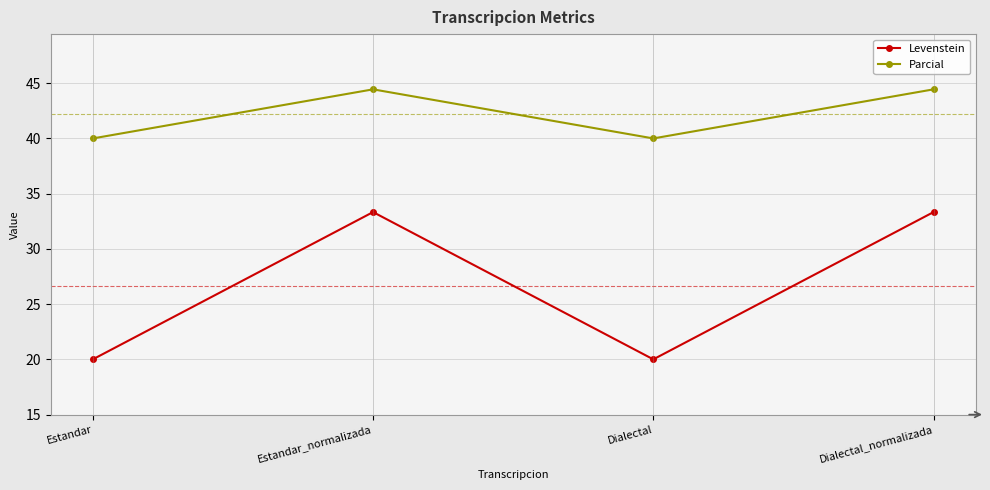

What are all the series names shown in the legend?

Levenstein, Parcial